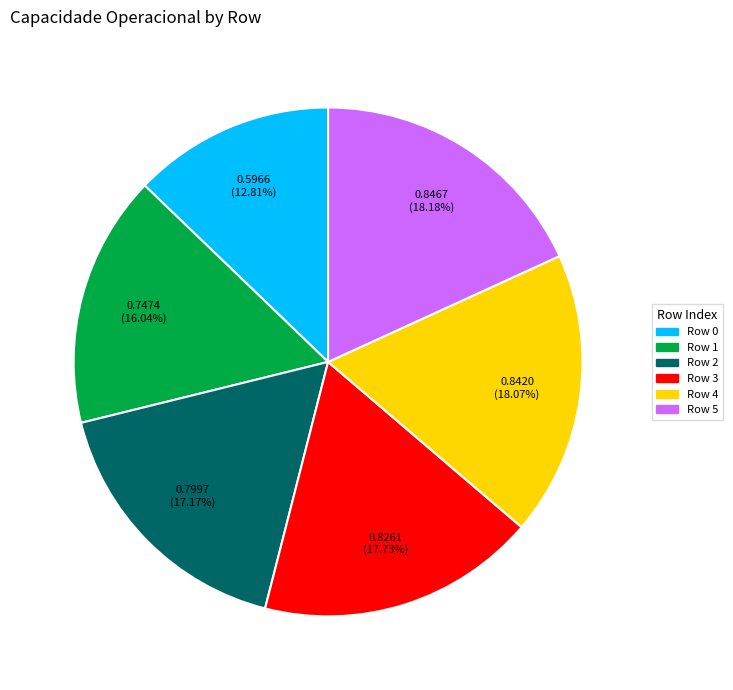

True or false: Row 0 accounts for 19% of the total.

False